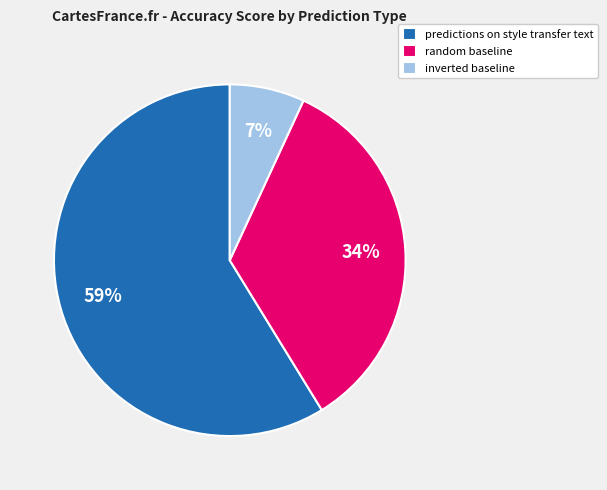

Rank the categories by value from highest to lowest.

predictions on style transfer text, random baseline, inverted baseline